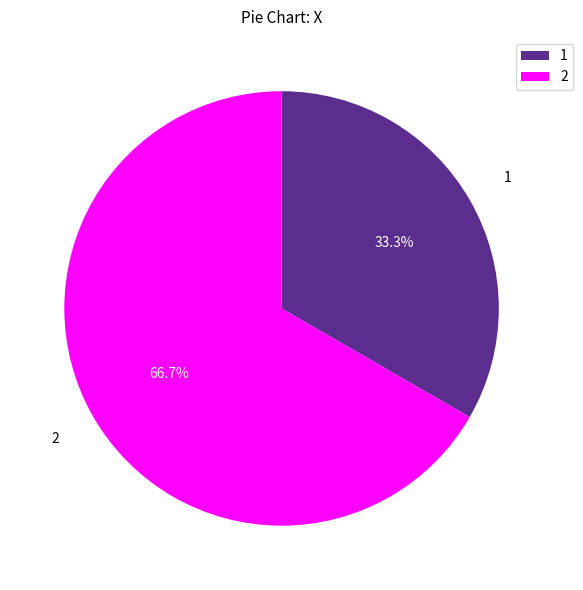

What is the ratio of the value at 1 to the value at 2?

0.5